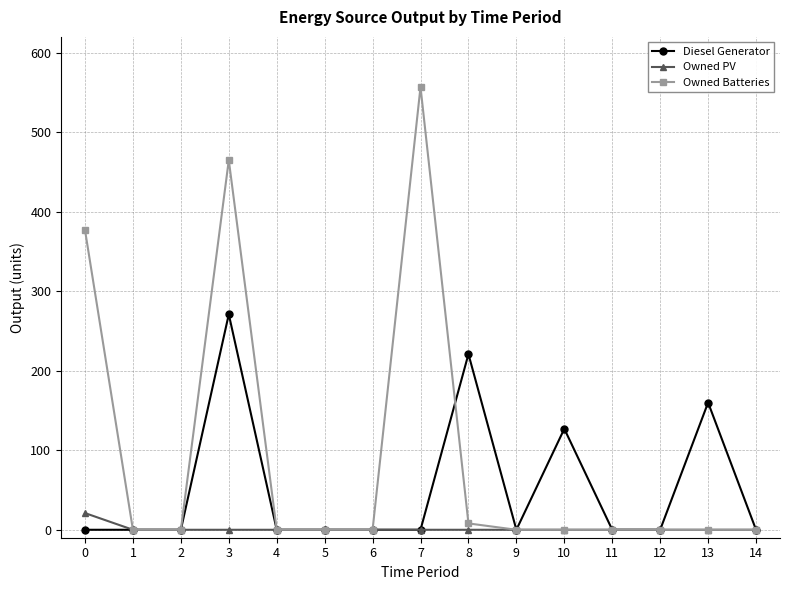

The value of Diesel Generator at 5 is 0. True or false?

True